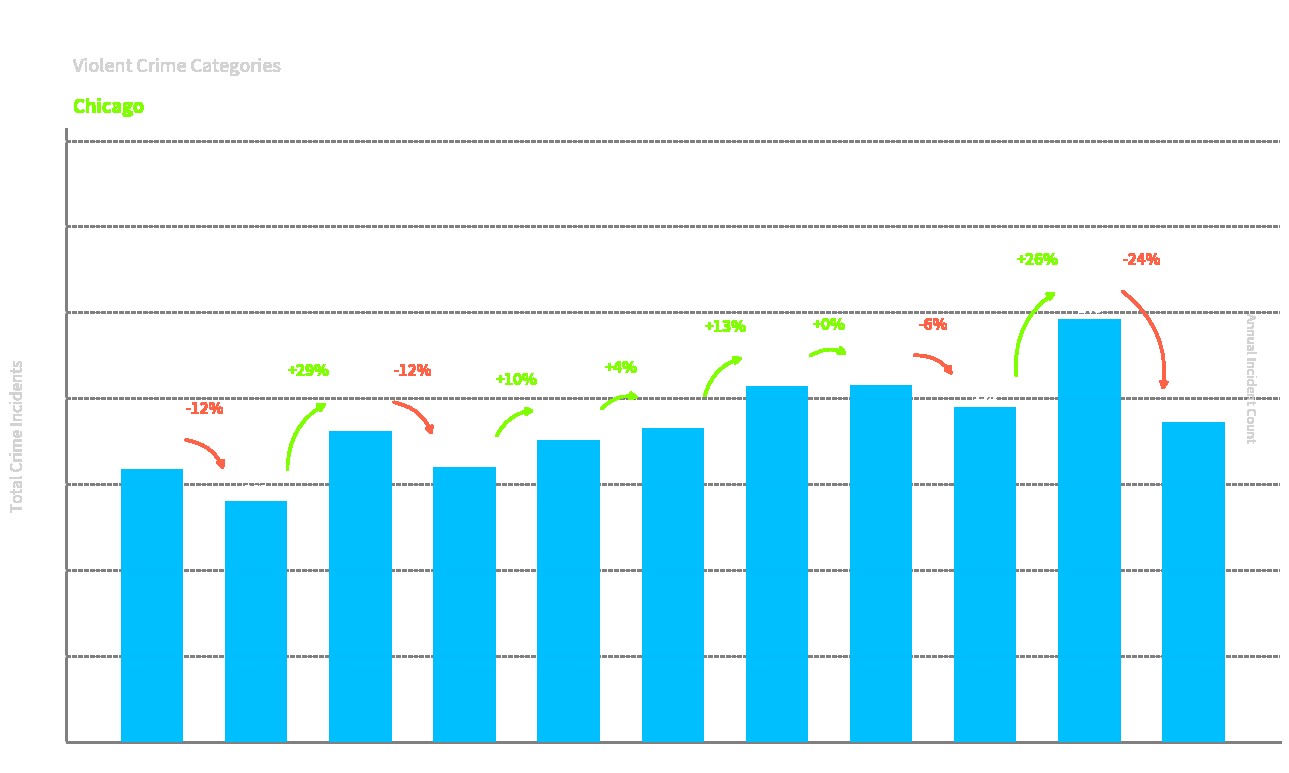

Rank the categories by value from highest to lowest.

2024, 2022, 2021, 2023, 2025, 2020, 2017, 2019, 2018, 2015, 2016